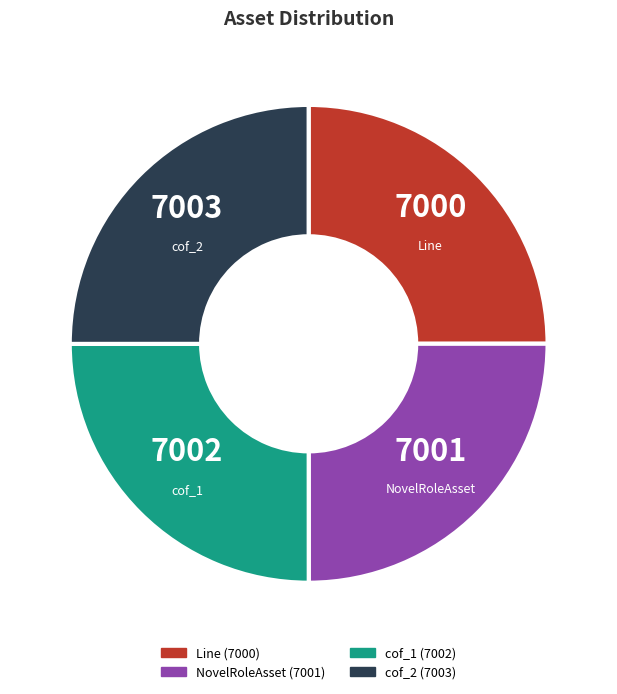

Does cof_1 represent more than half of the total?

No